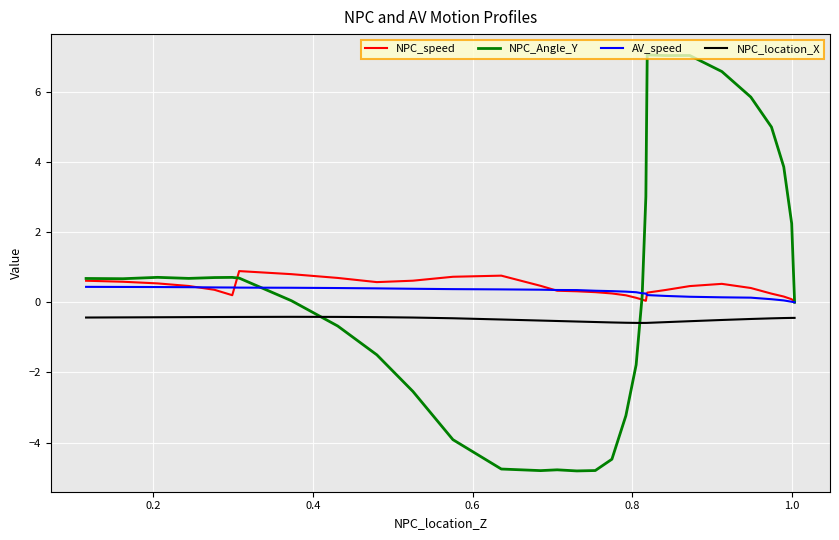

Rank the series by their maximum value, from highest to lowest.

NPC_Angle_Y, NPC_speed, AV_speed, NPC_location_X